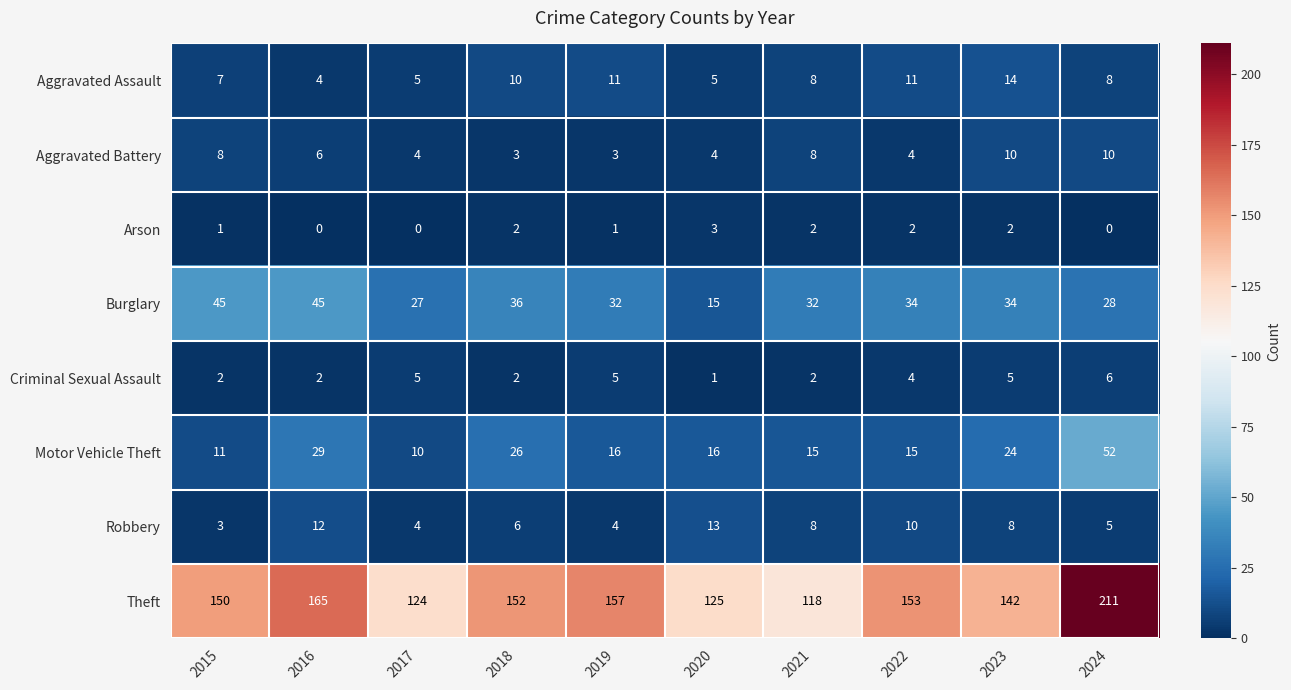

What is the difference between the Aggravated Assault values at 2018 and 2023?

4